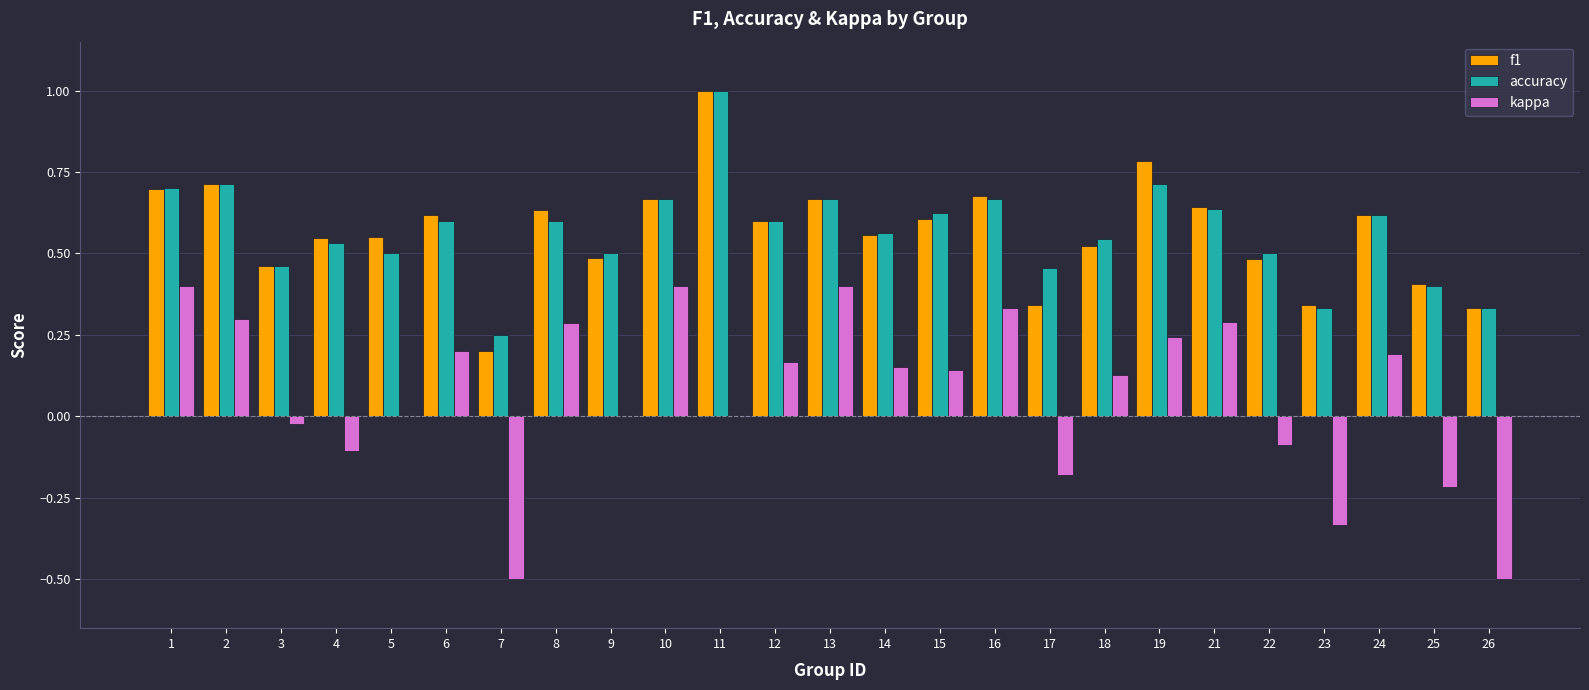

Count the number of categories in the chart.

25